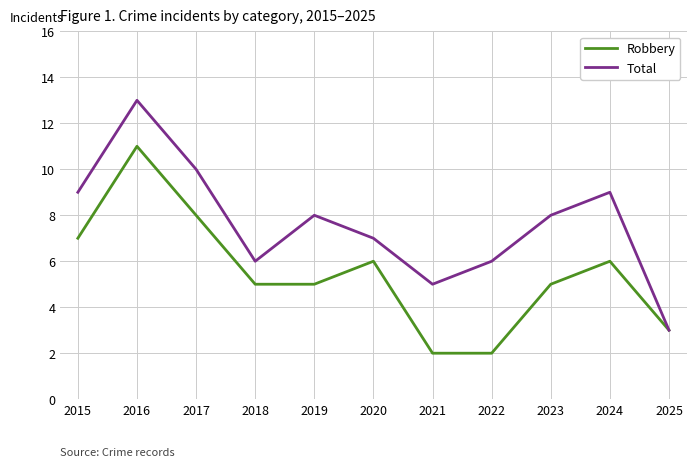

What is the difference between the Total values at 2022 and 2016?

7